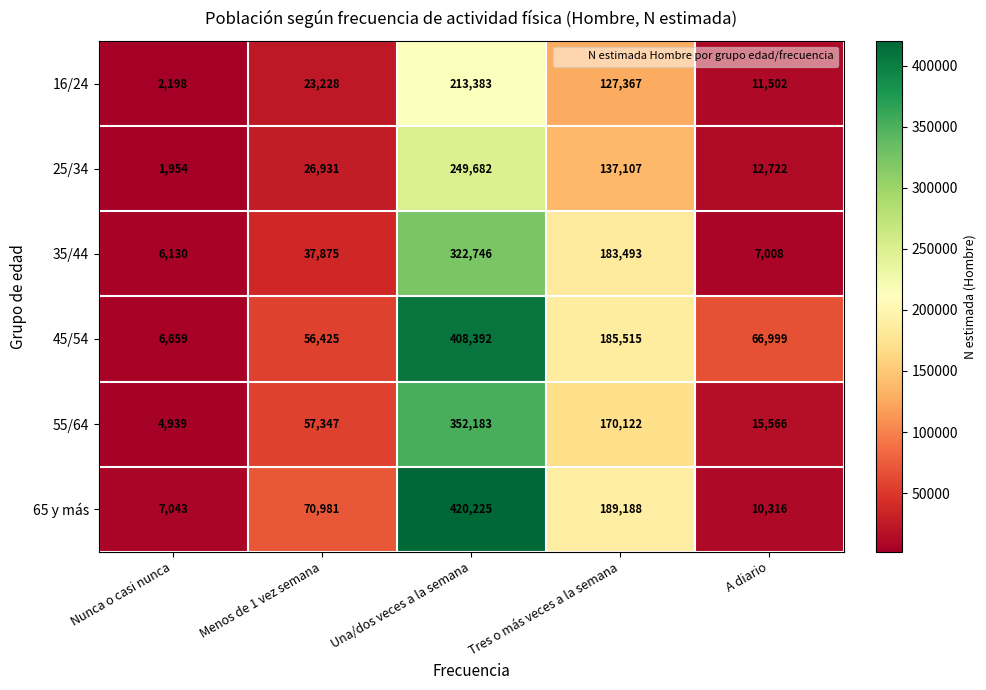

True or false: 45/54 has a value of 408392 at Una/dos veces a la semana.

True